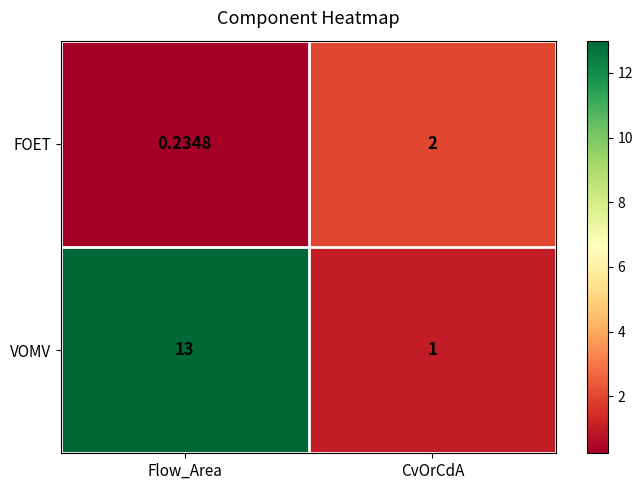

Is the value of VOMV at Flow_Area greater than the value of FOET at Flow_Area?

Yes